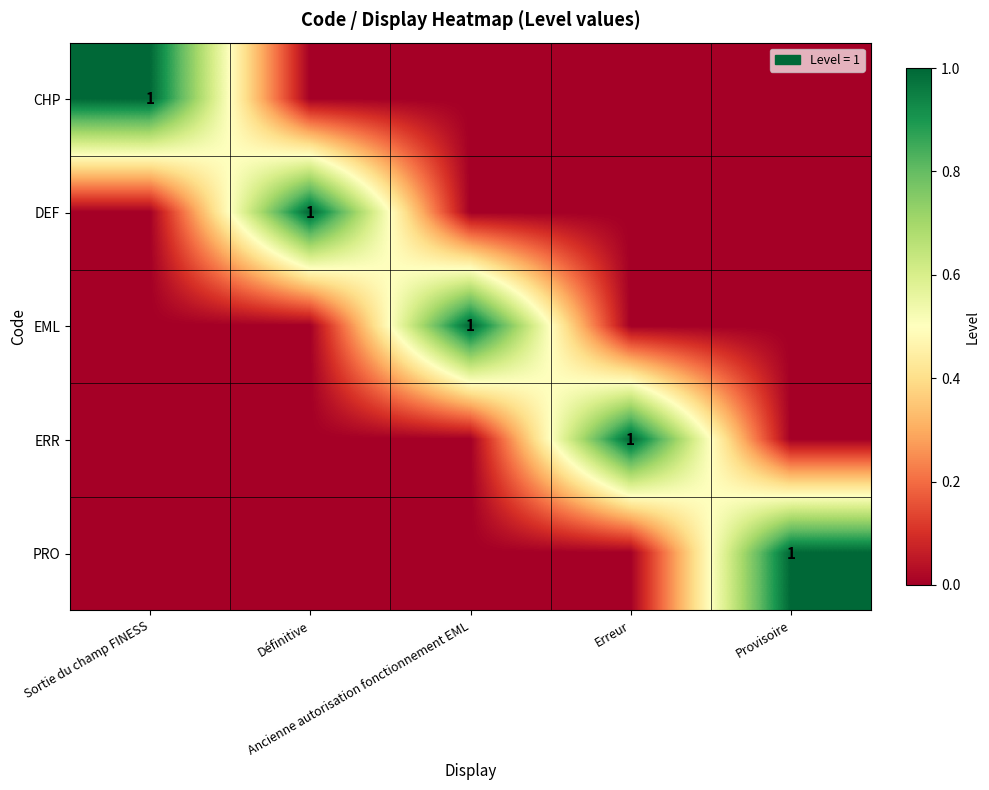

What is the total value across all series at Provisoire?

1